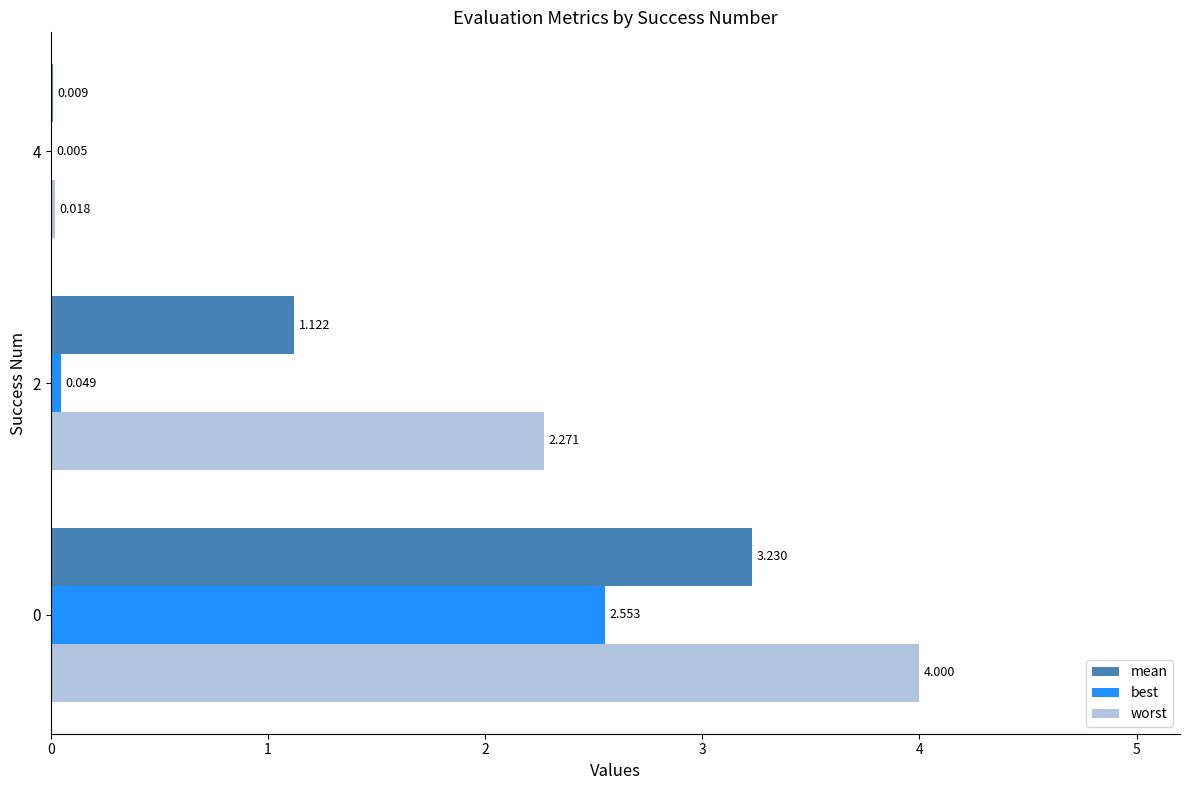

Which series has the largest total across all categories?

worst